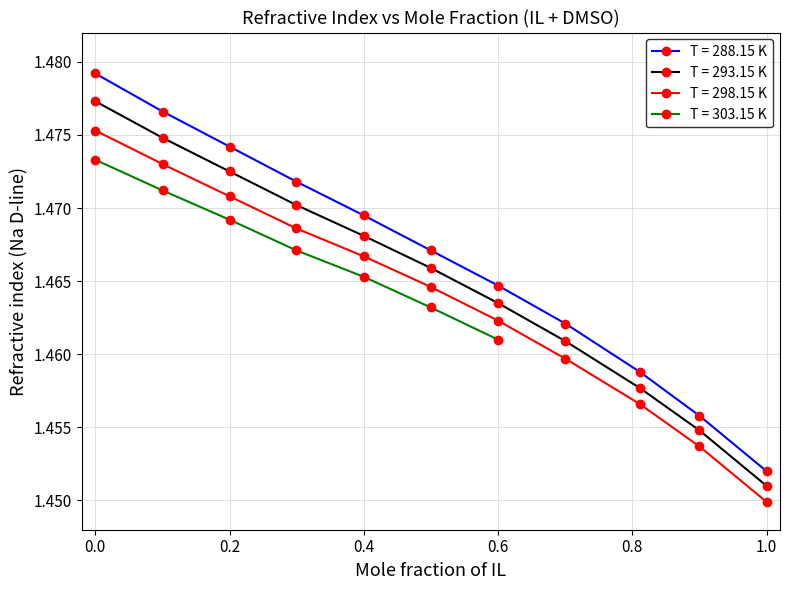

At how many categories does at least one series exceed 1?

11